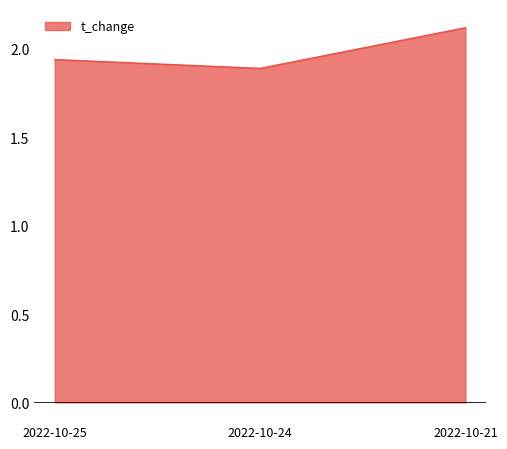

The value at 2022-10-21 is 2.1. True or false?

True